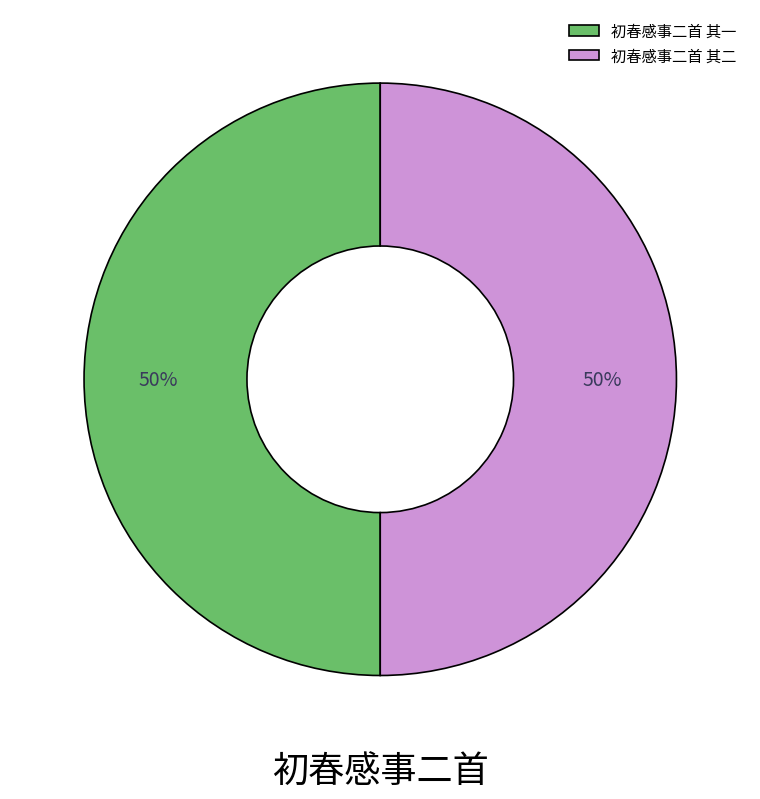

What percentage is the 初春感事二首 其二 slice, to the nearest percent?

50%